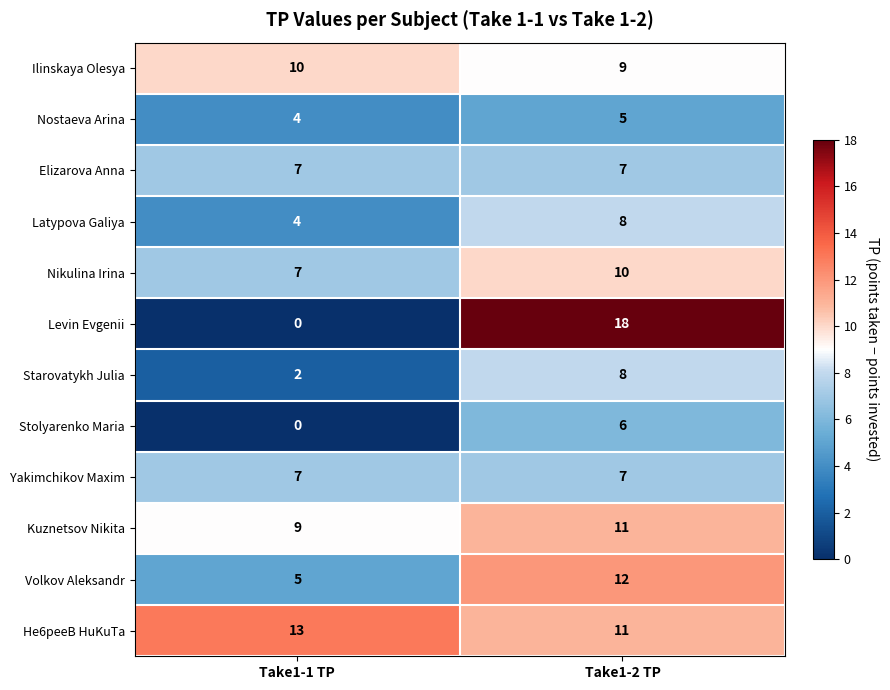

Between Take1-1 TP and Take1-2 TP, which series saw the biggest shift?

Levin Evgenii